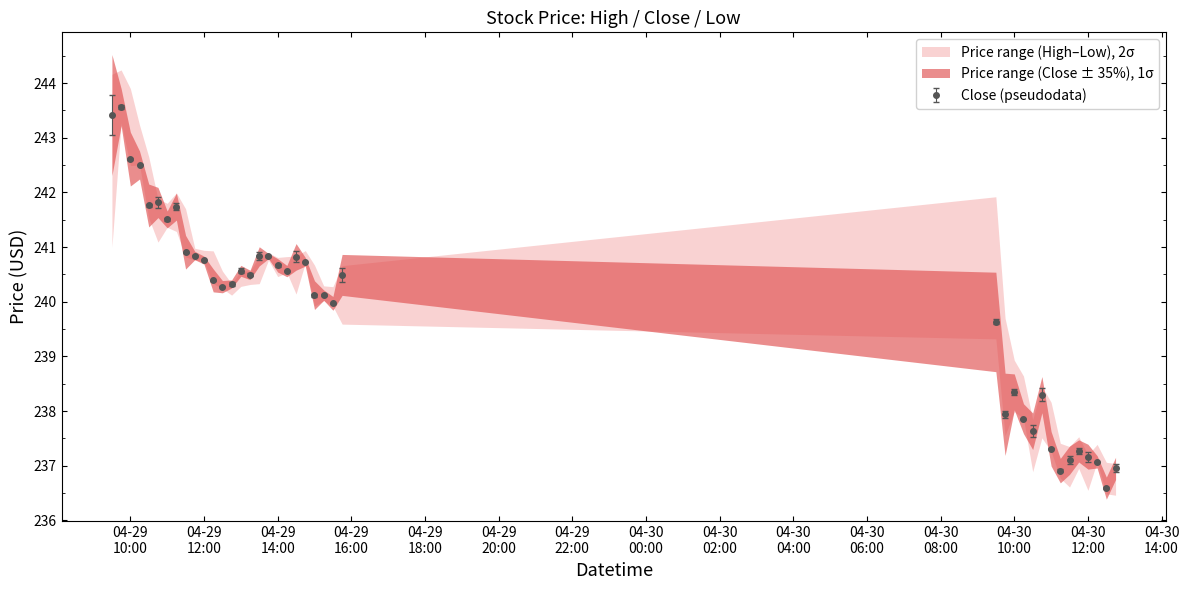

True or false: Close (pseudodata) has more than 1 interior local peaks.

True